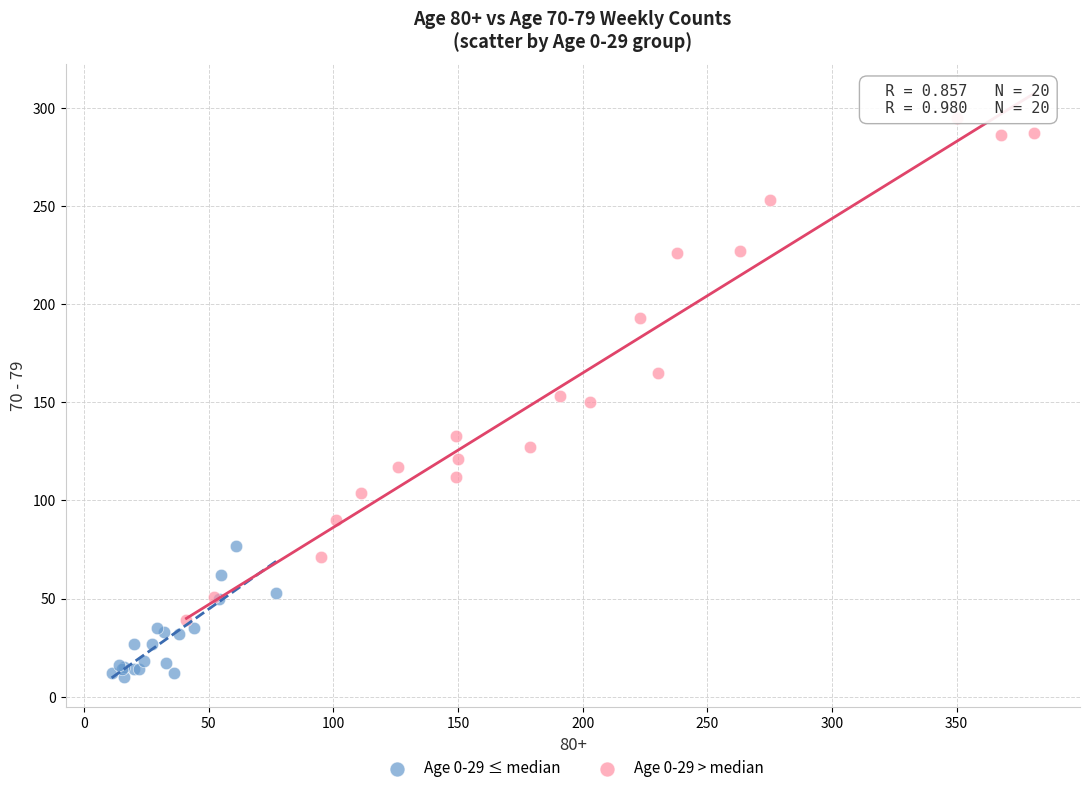

Which series reaches the maximum Y coordinate?

Age 0-29 > median